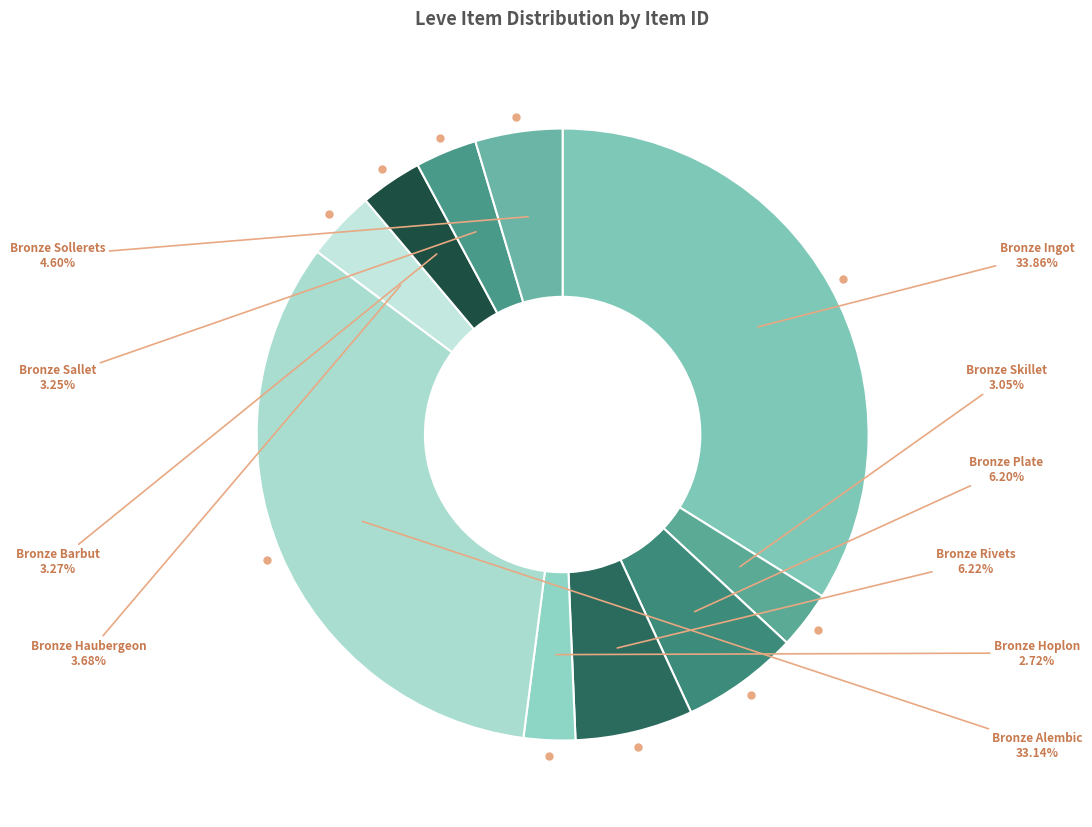

Which has a higher value, Bronze Sollerets or Bronze Hoplon?

Bronze Sollerets